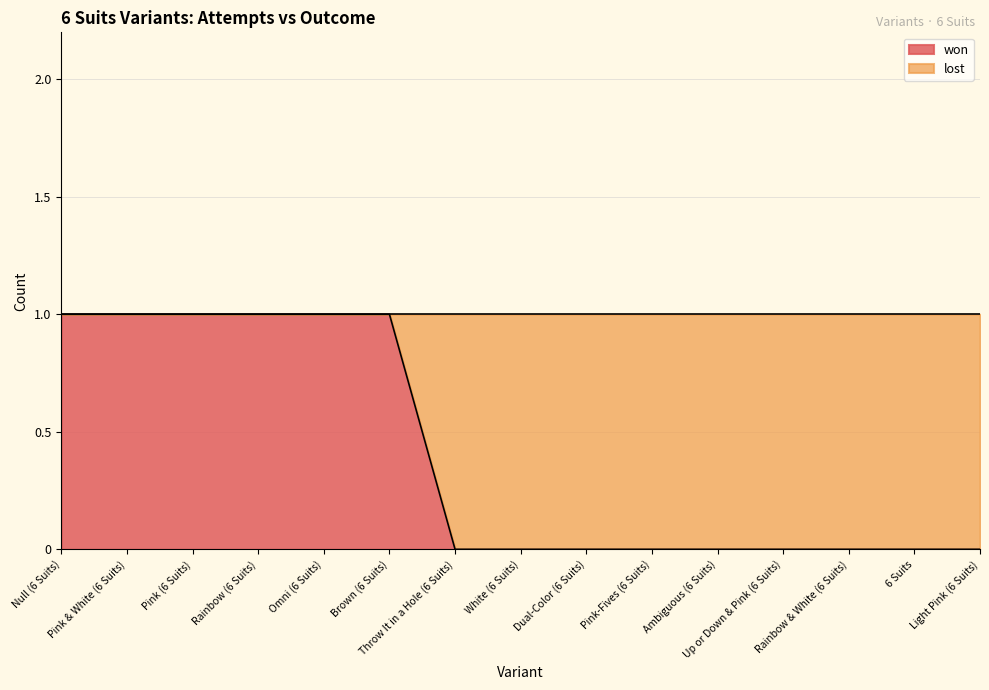

The value at Up or Down & Pink (6 Suits) is 0. True or false?

True